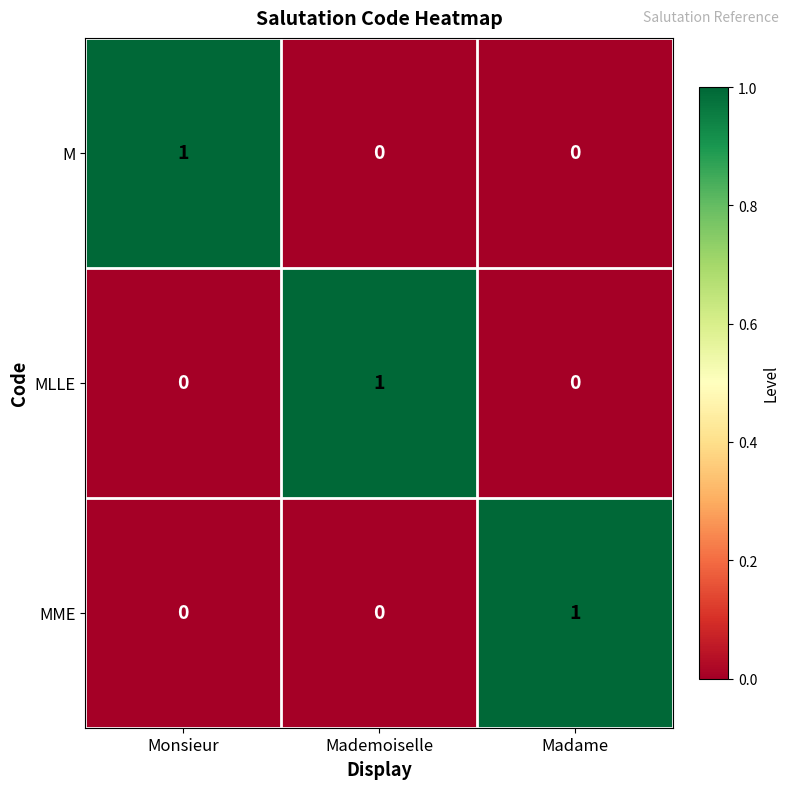

Which category has the highest value in the M series?

Monsieur